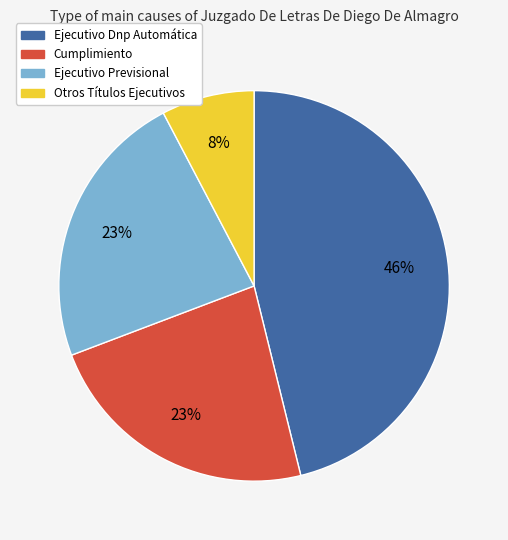

Do Ejecutivo Previsional and Ejecutivo Dnp Automática together represent more than half of the pie?

Yes